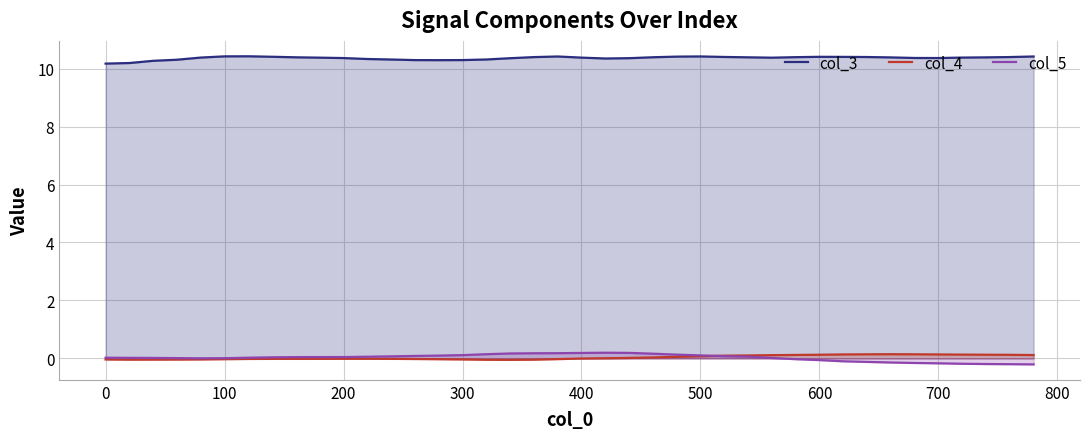

True or false: col_3 and col_5 cross at least once.

False